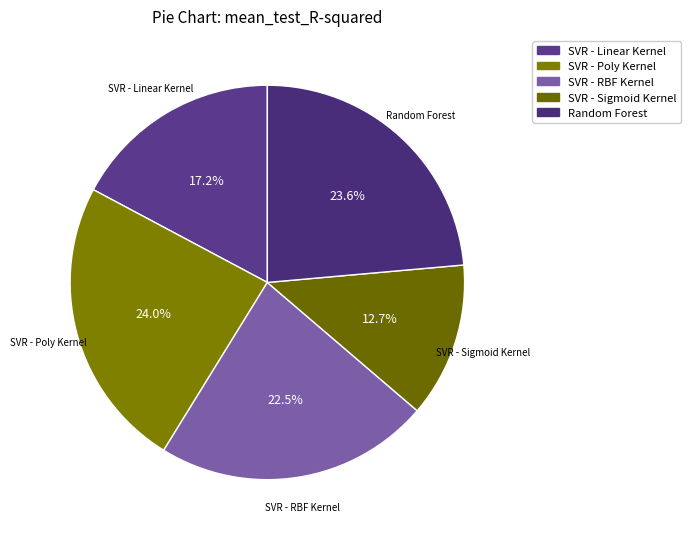

Which slice is the smallest?

SVR - Sigmoid Kernel